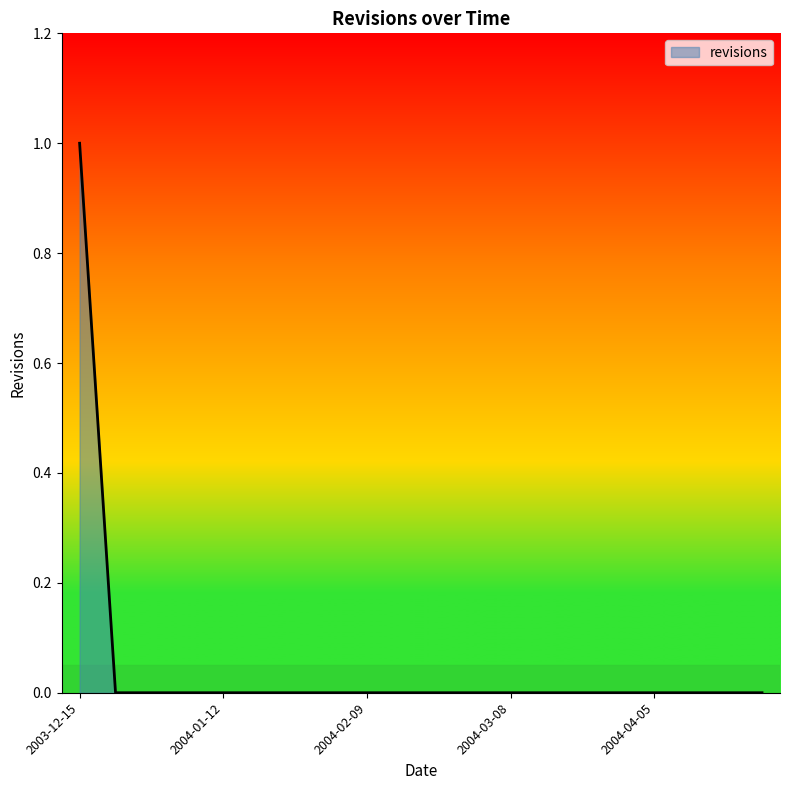

Reading right to left, extract all data points from this chart.

0	0	0	0	0	0	0	0	0	0	0	0	0	0	0	0	0	0	0	1